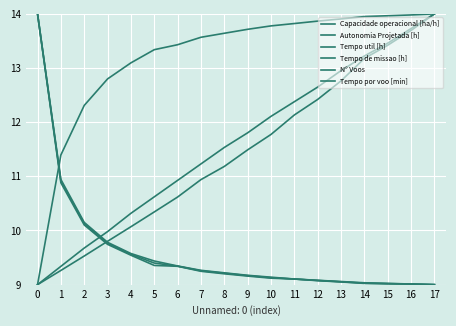

Does the chart display data point markers on the line(s)?

No